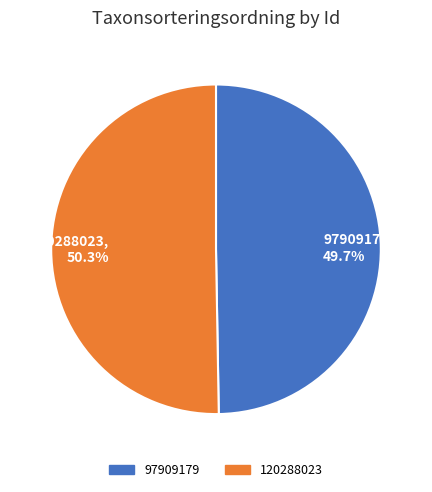

Combined, what portion of the pie is 120288023 and 97909179?

100.0%